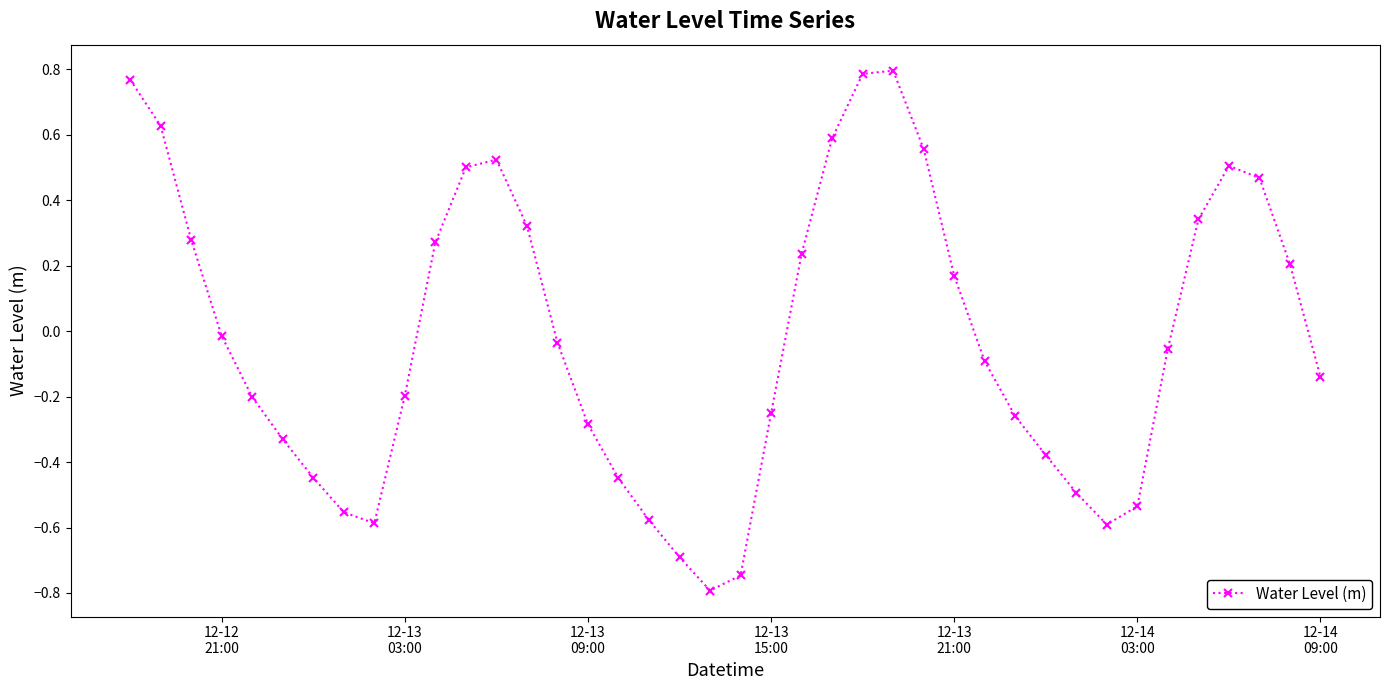

How many points are lower than both their immediate neighbors (excluding endpoints)?

3